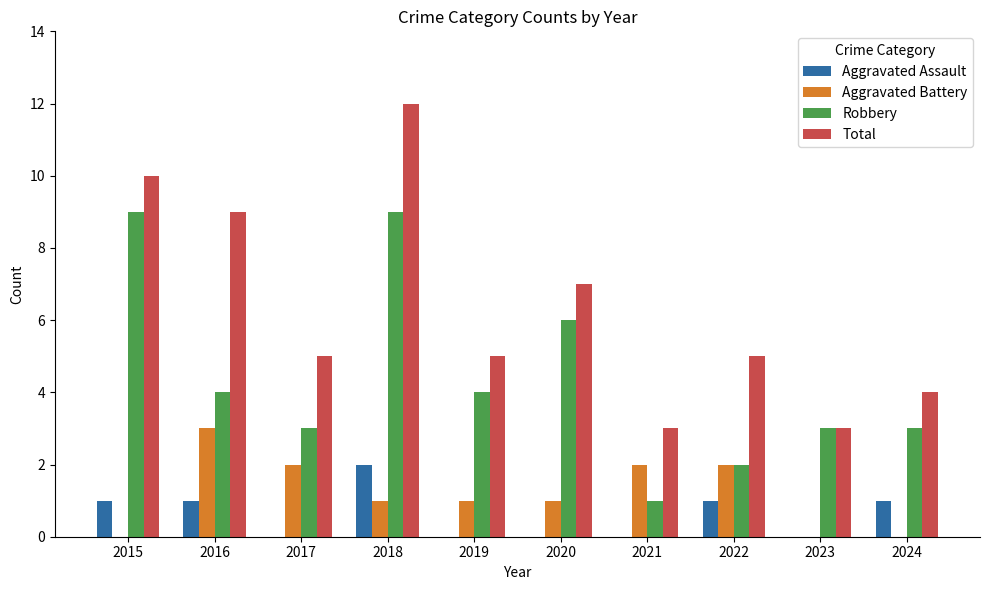

Is the value of Total at 2018 greater than the value of Robbery at 2015?

Yes